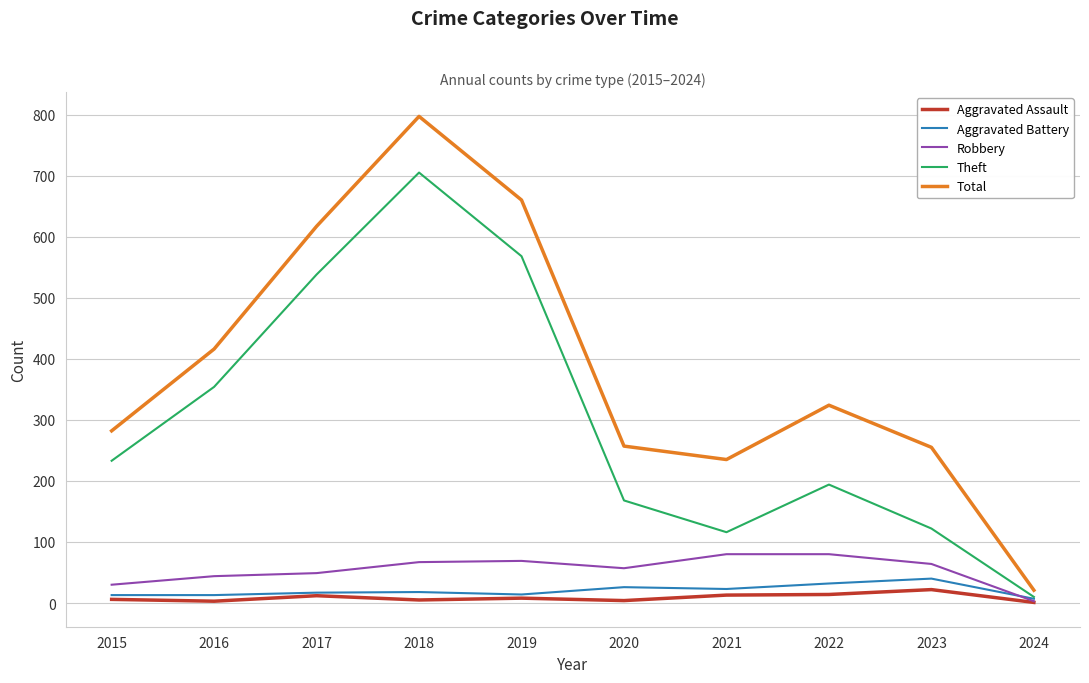

Which series changed the most between 2018 and 2022?

Theft